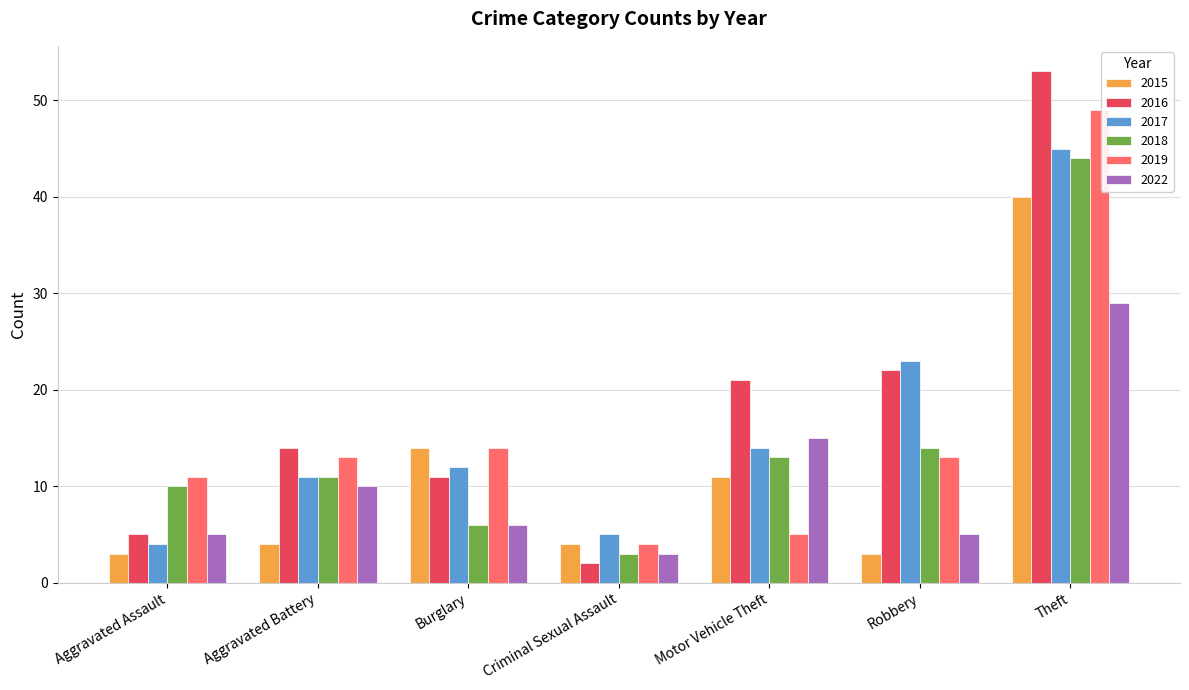

Which series has the largest range (max minus min)?

2016